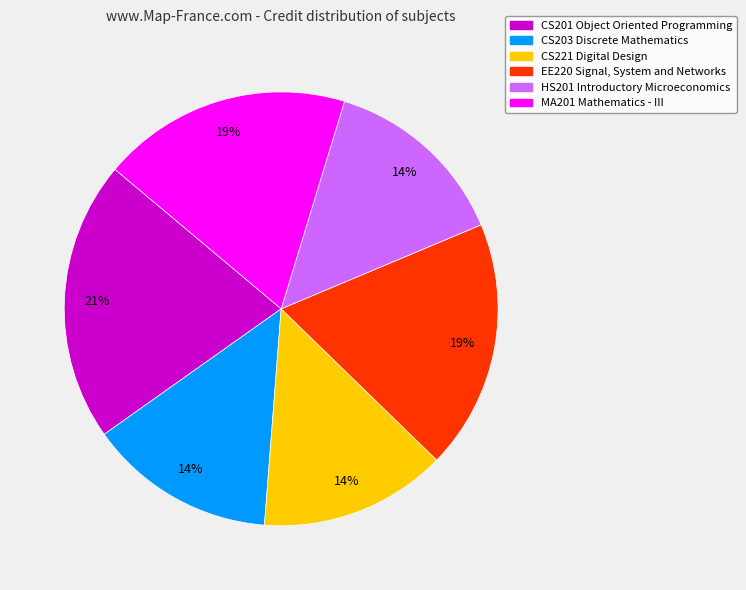

Is MA201 Mathematics - III the majority of the pie?

No